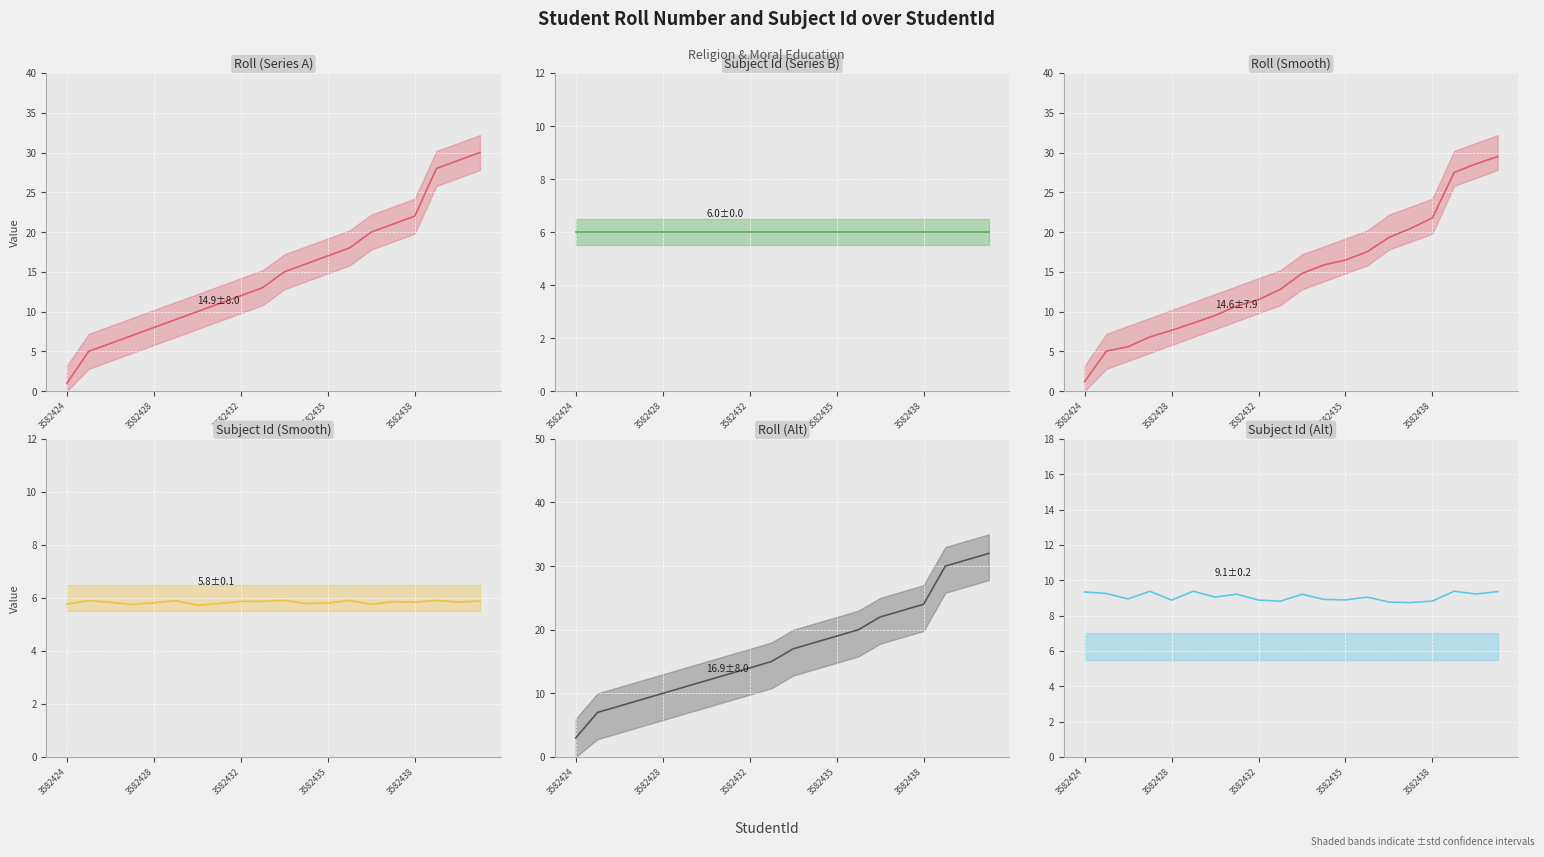

True or false: Roll line has more than 2 points higher than both neighbors.

False